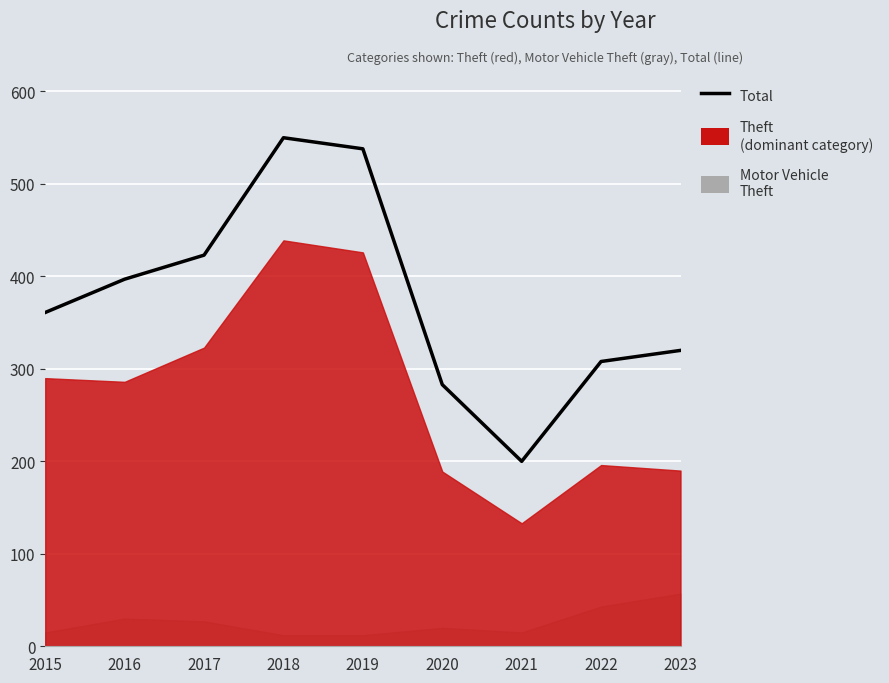

Approximately how many times larger is the value at 2015 compared to 2019?

0.7